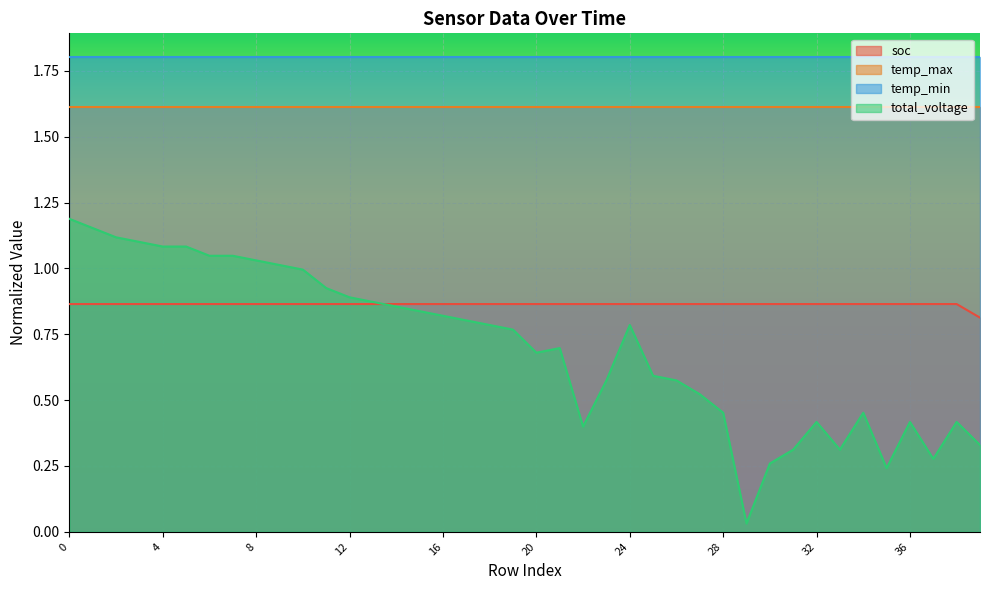

True or false: total_voltage has a value of 1.6 at 9.

False